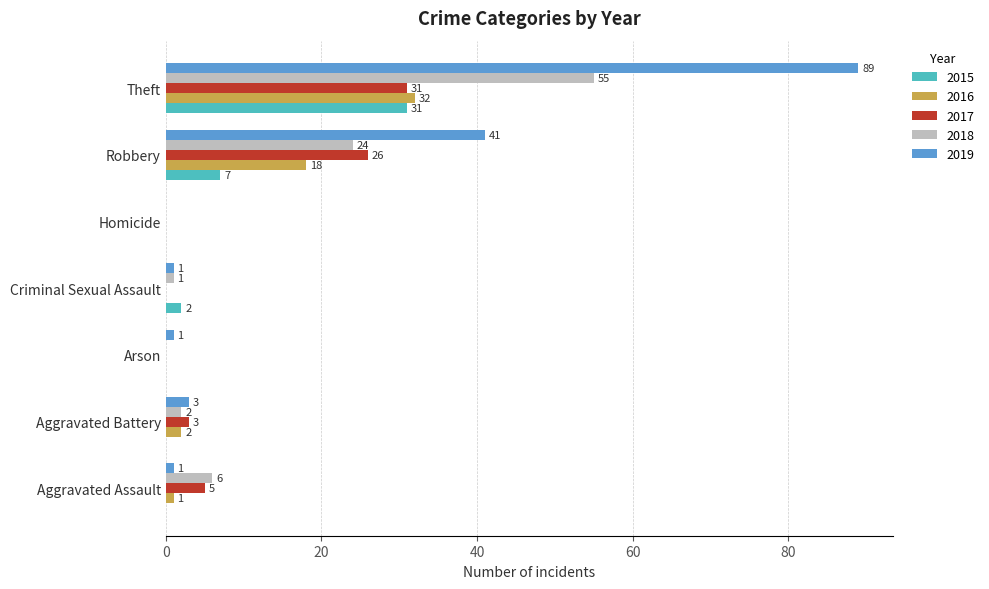

True or false: 2016 has a value of 32 at Theft.

True